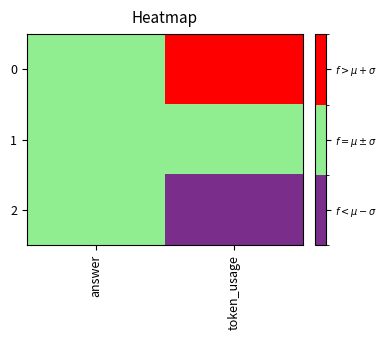

Rank the series at answer from lowest to highest value.

0, 1, 2